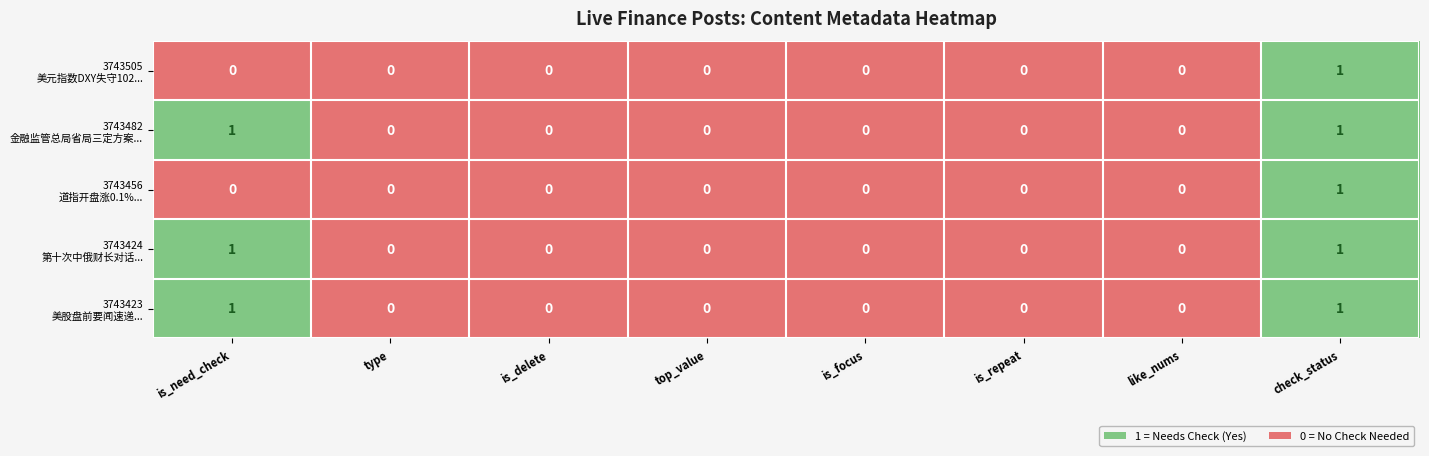

What is the total value across all series at is_need_check?

3